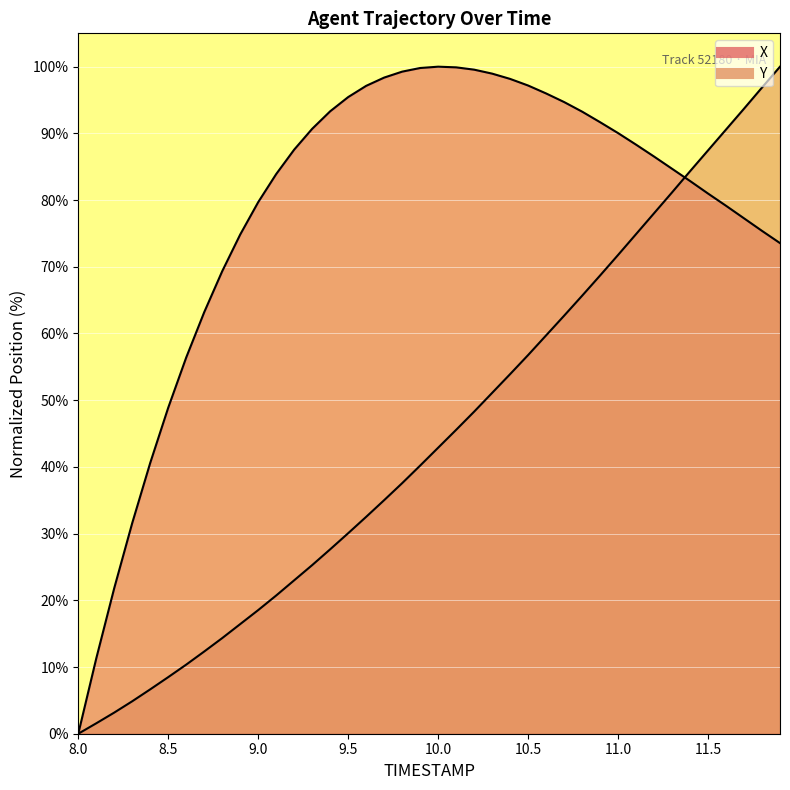

At which category does X reach its first local peak?

10.0